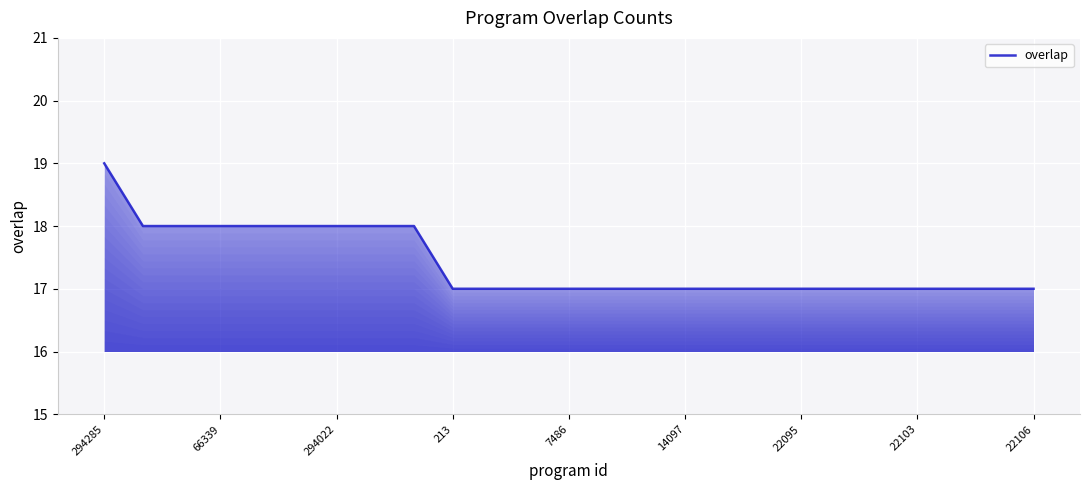

What is the sum of all values?

435